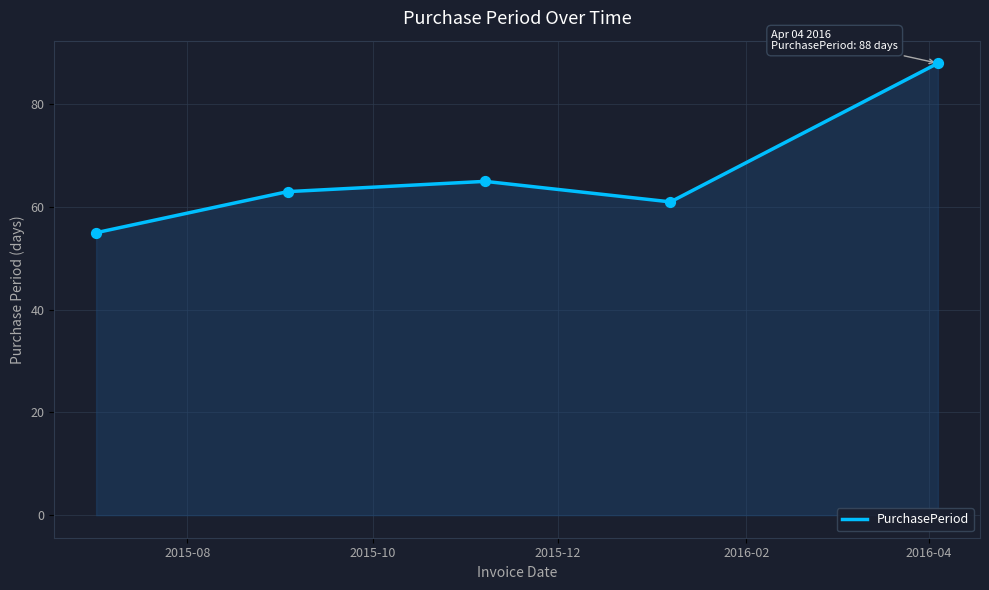

How many interior local peaks (higher than both neighbors) does the data have?

1